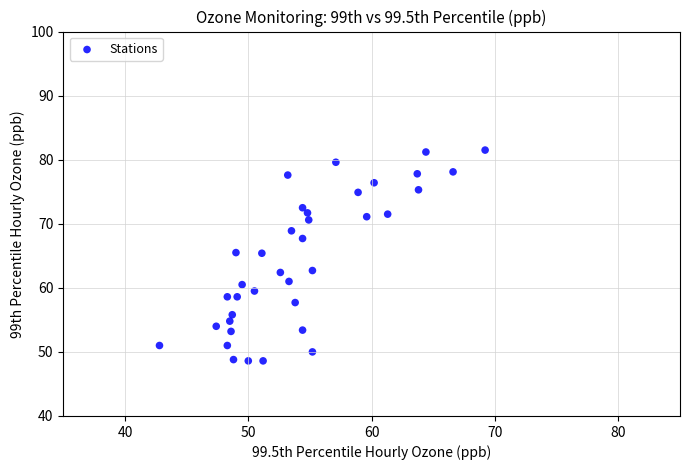

What is the range of Y values (max minus min)?

32.9